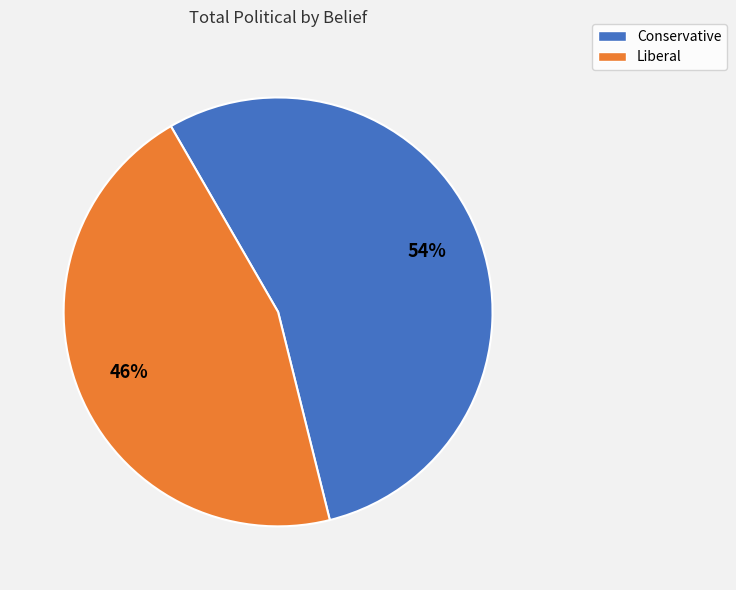

True or false: Liberal accounts for 32% of the total.

False